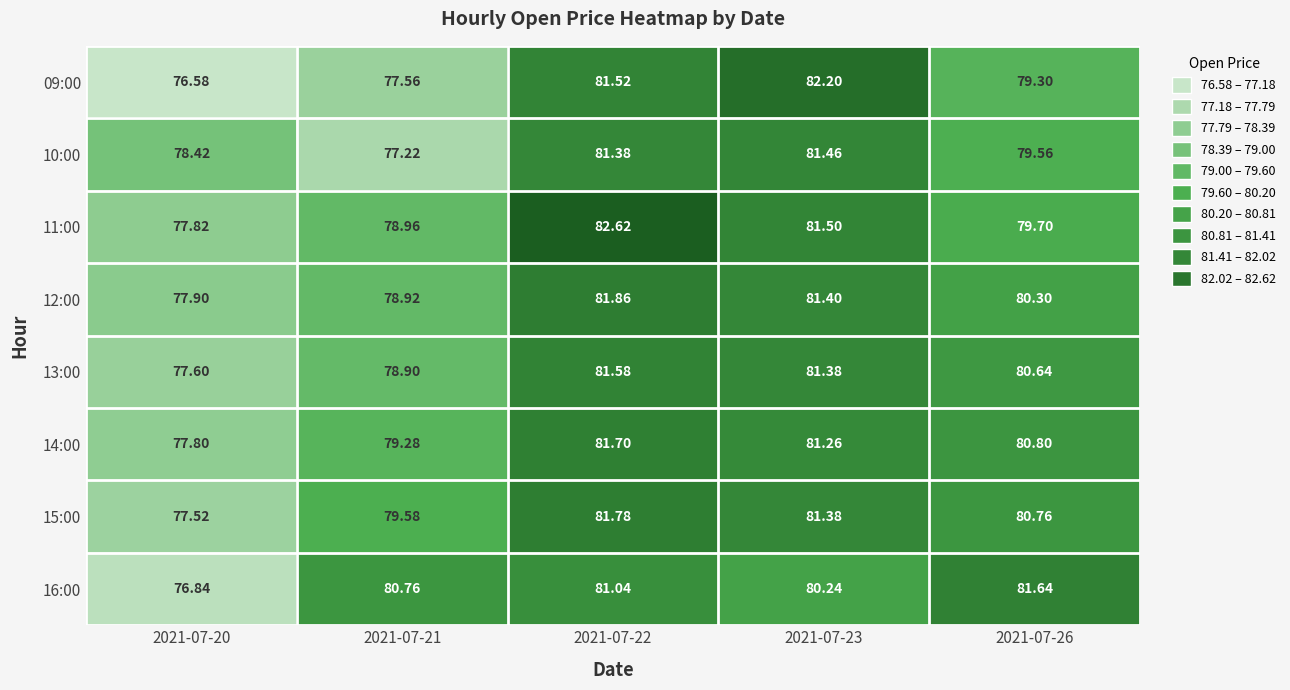

Is the value of 11:00 at 2021-07-22 greater than the value of 09:00 at 2021-07-20?

Yes